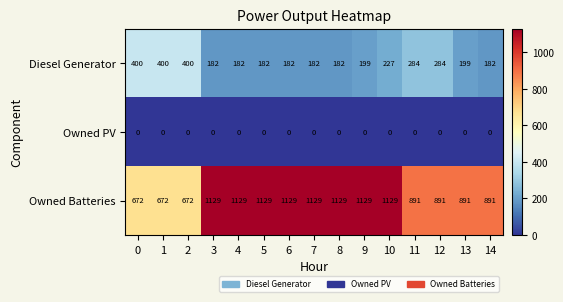

What is the greatest value displayed?

1129